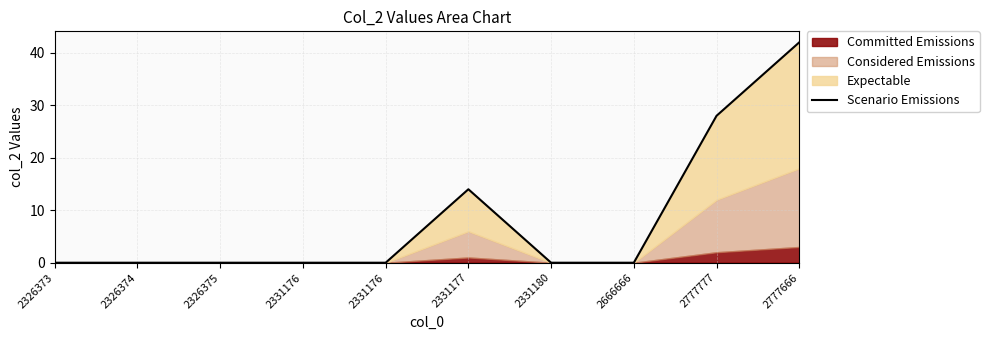

How many positive values are there?

3